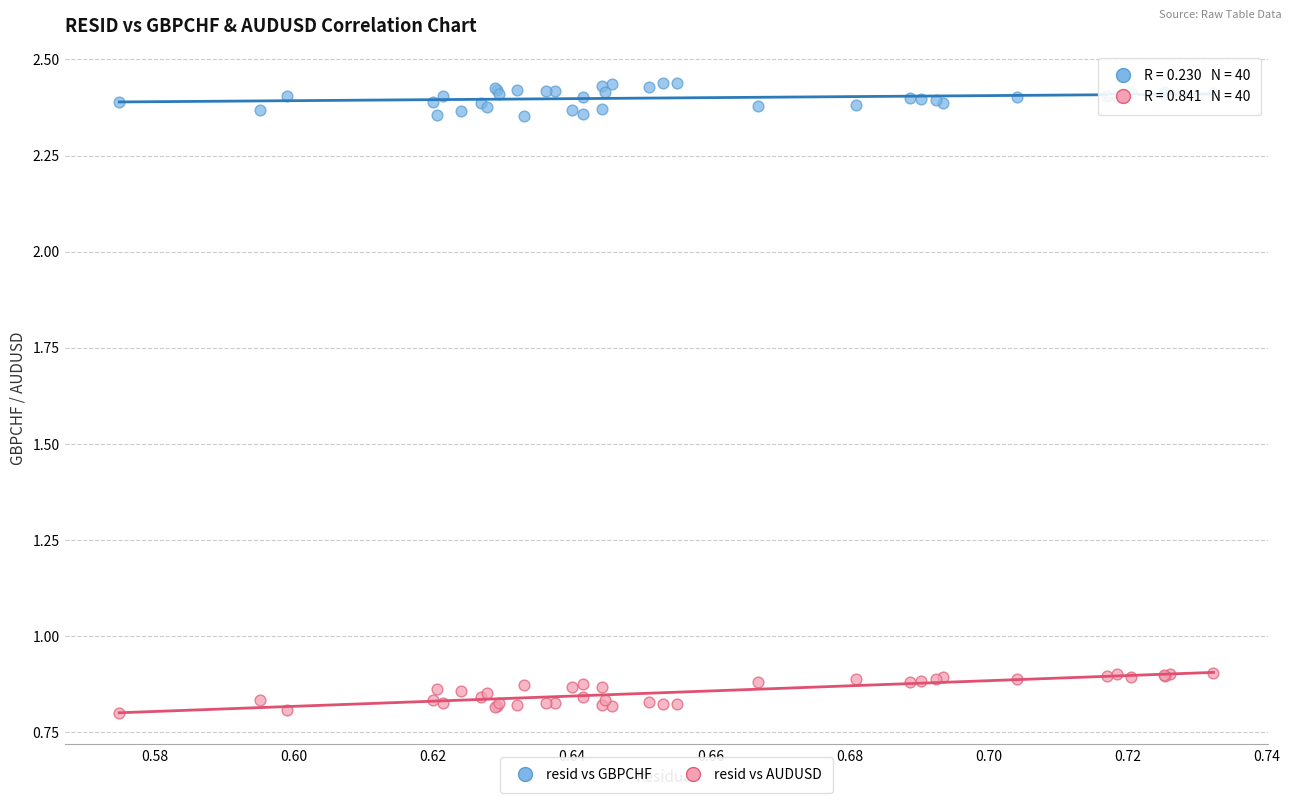

Which series contains the lowest Y value?

resid vs AUDUSD